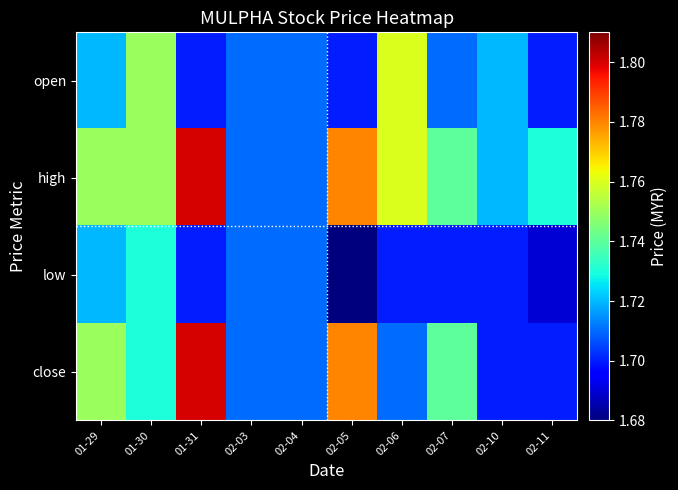

Reading left to right, transcribe all the data shown in this chart.

open: 01-29=1.7	01-30=1.8	01-31=1.7	02-03=1.7	02-04=1.7	02-05=1.7	02-06=1.8	02-07=1.7	02-10=1.7	02-11=1.7
high: 01-29=1.8	01-30=1.8	01-31=1.8	02-03=1.7	02-04=1.7	02-05=1.8	02-06=1.8	02-07=1.7	02-10=1.7	02-11=1.7
low: 01-29=1.7	01-30=1.7	01-31=1.7	02-03=1.7	02-04=1.7	02-05=1.7	02-06=1.7	02-07=1.7	02-10=1.7	02-11=1.7
close: 01-29=1.8	01-30=1.7	01-31=1.8	02-03=1.7	02-04=1.7	02-05=1.8	02-06=1.7	02-07=1.7	02-10=1.7	02-11=1.7